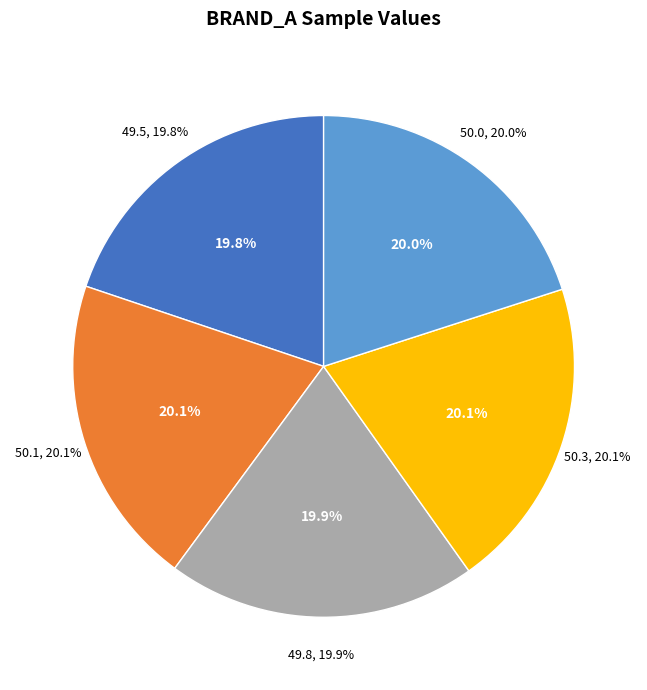

What percentage is the 50.0 slice, to the nearest percent?

20%